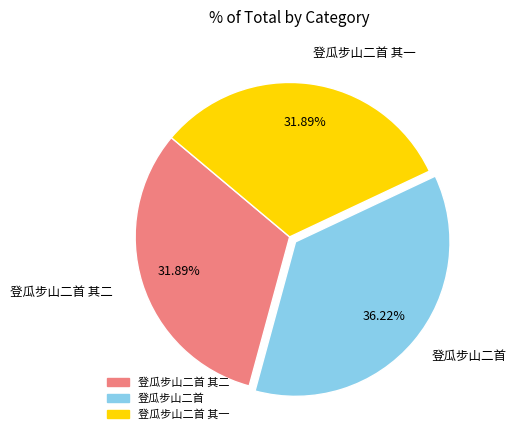

How many slices are in this pie chart?

3